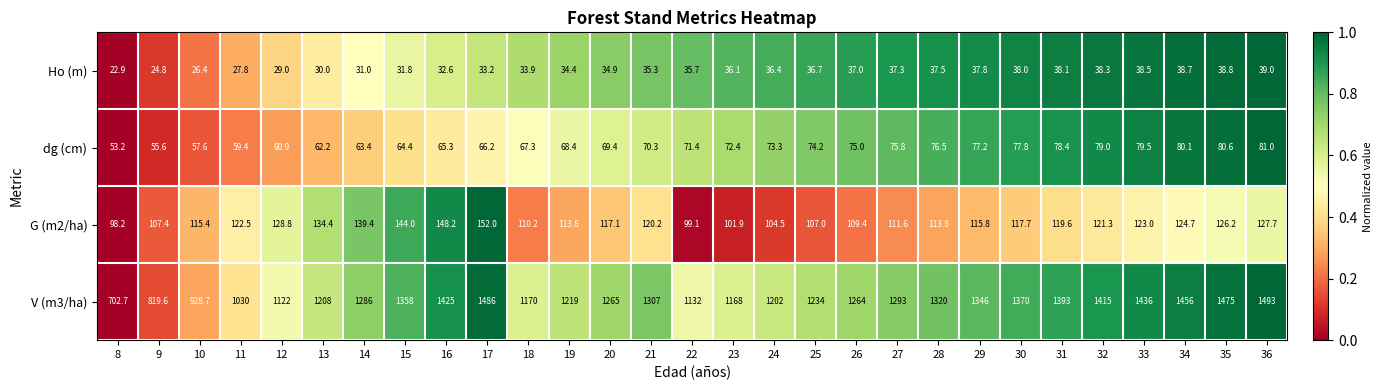

Rank the series by their maximum value, from highest to lowest.

V (m3/ha), G (m2/ha), dg (cm), Ho (m)